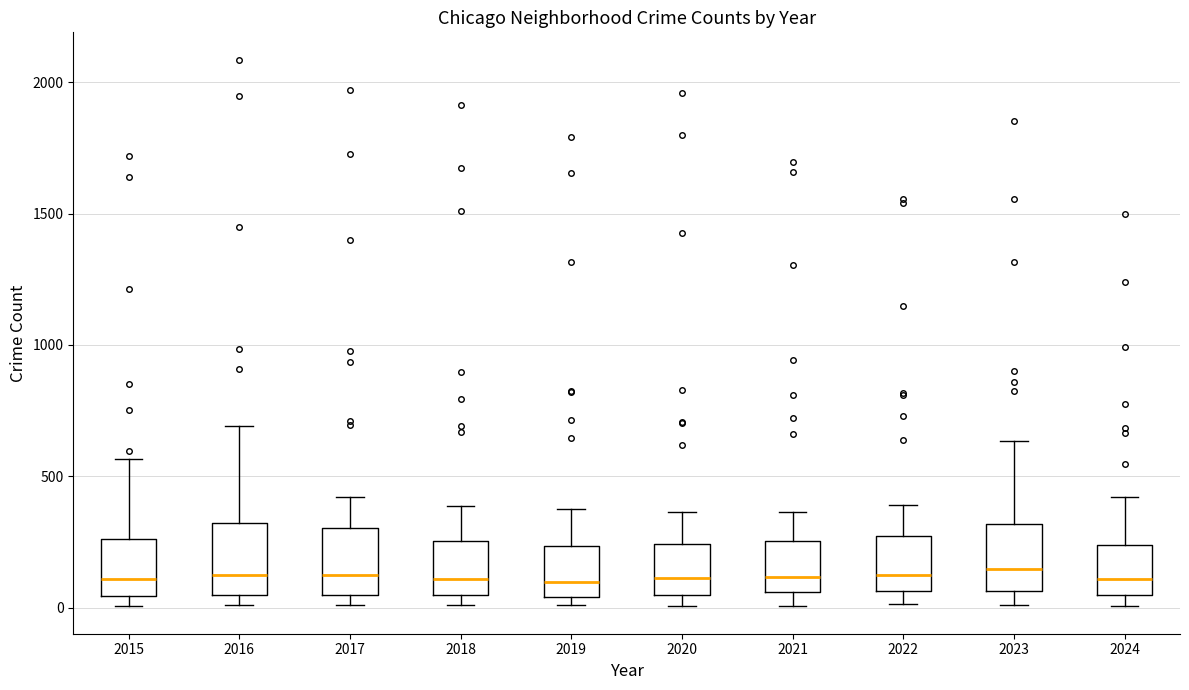

Reading left to right, transcribe this box plot: for each box, give where its median line is, the range the box spans, and where its two whiskers end, as read against the y-axis. The values are not printed on the chart, so give them approximately, as read against the axis.

2015: median 100, box 50 to 250, whiskers 0 to 550
2016: median 150, box 50 to 300, whiskers 0 to 700
2017: median 100, box 50 to 300, whiskers 0 to 400
2018: median 100, box 50 to 250, whiskers 0 to 400
2019: median 100, box 50 to 250, whiskers 0 to 400
2020: median 100, box 50 to 250, whiskers 0 to 350
2021: median 100, box 50 to 250, whiskers 0 to 350
2022: median 100, box 50 to 250, whiskers 0 to 400
2023: median 150, box 50 to 300, whiskers 0 to 650
2024: median 100, box 50 to 250, whiskers 0 to 400